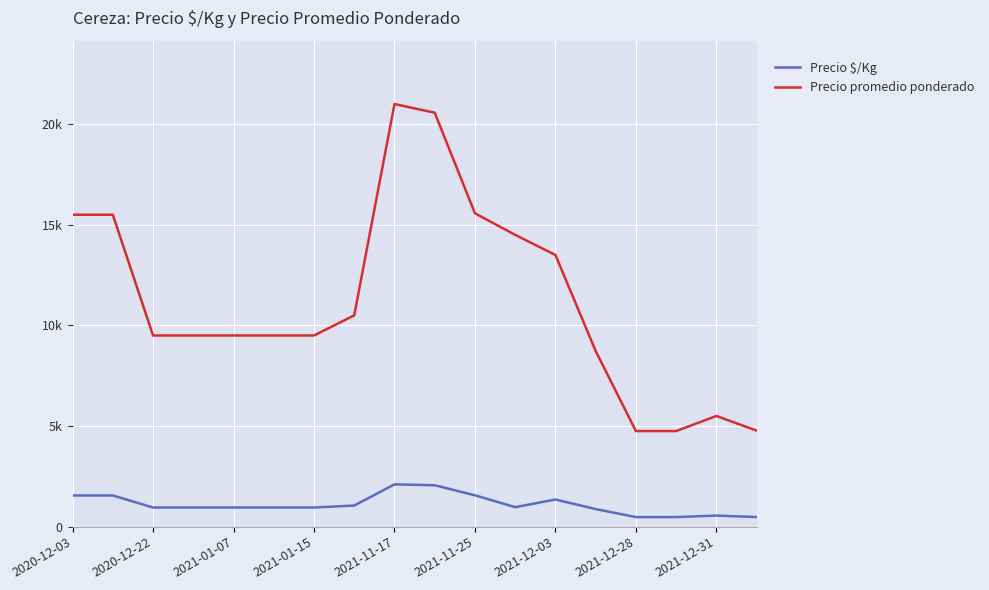

What is the greatest value displayed?

21000